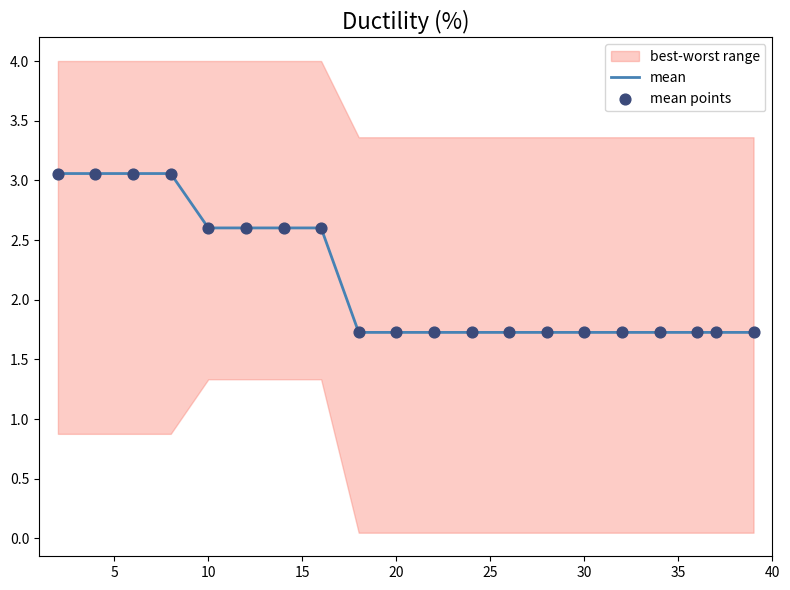

What is the highest value of the mean series?

3.1